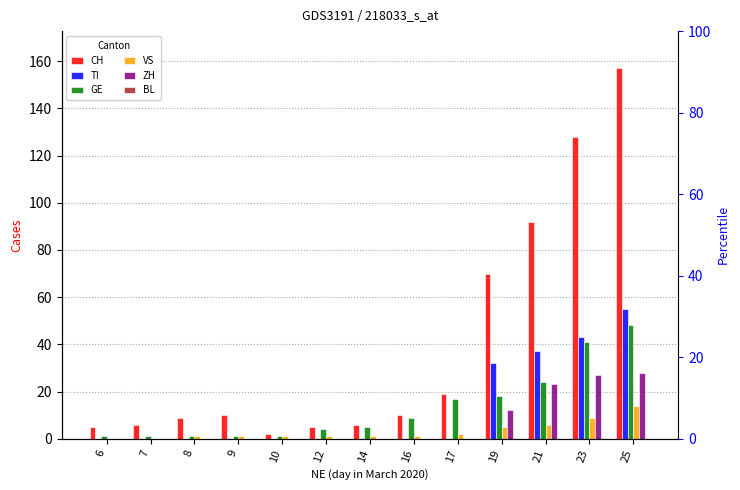

How many data points does each series have?

13